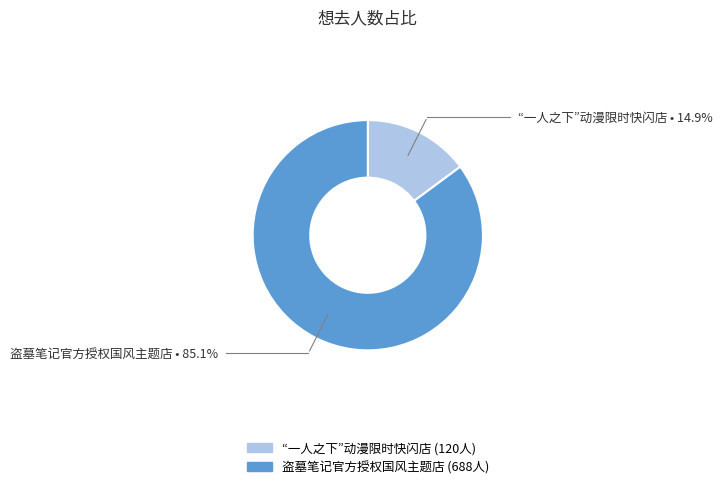

Does any single category account for the majority?

Yes